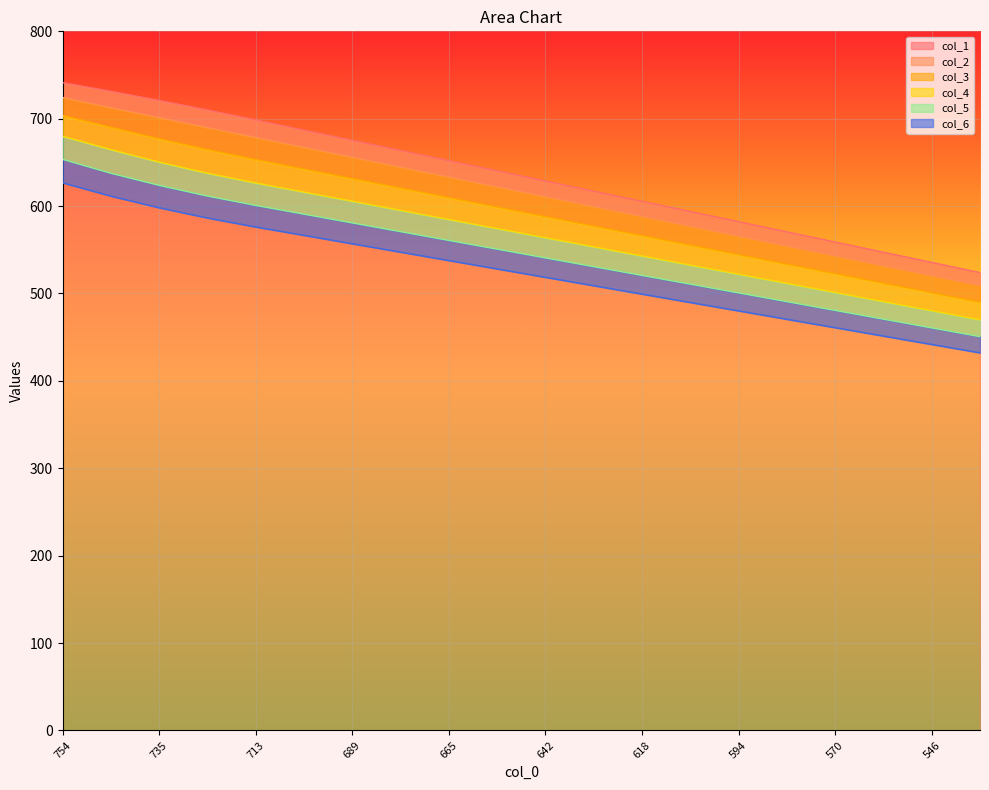

What are all the series names shown in the legend?

col_1, col_2, col_3, col_4, col_5, col_6